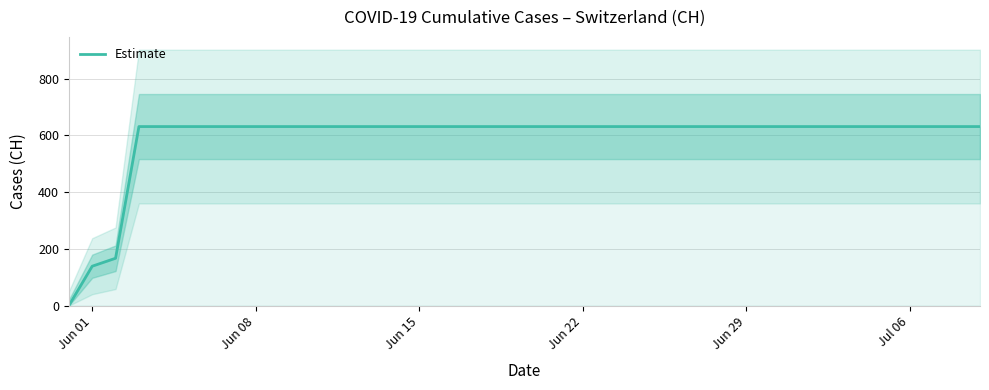

The value of Estimate at Jun 08 is 631. True or false?

True